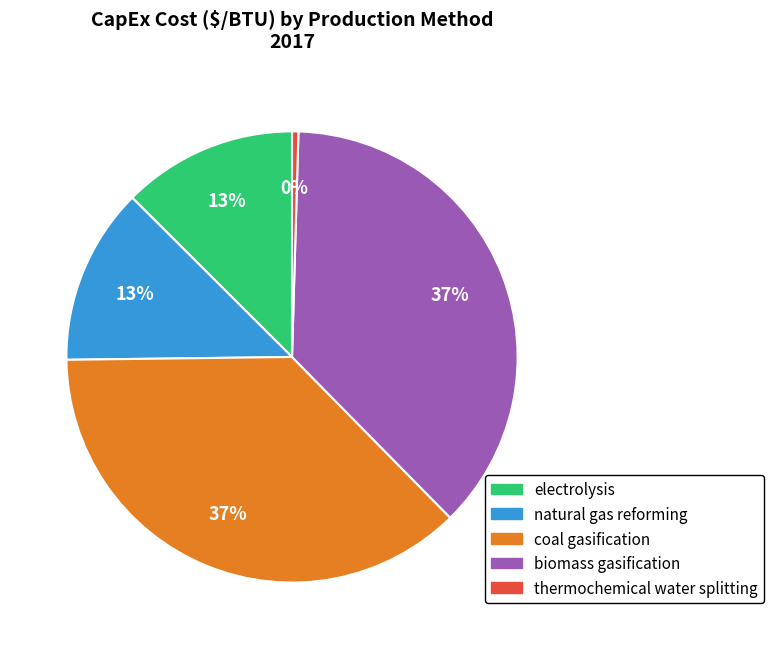

Do natural gas reforming and electrolysis together represent more than half of the pie?

No